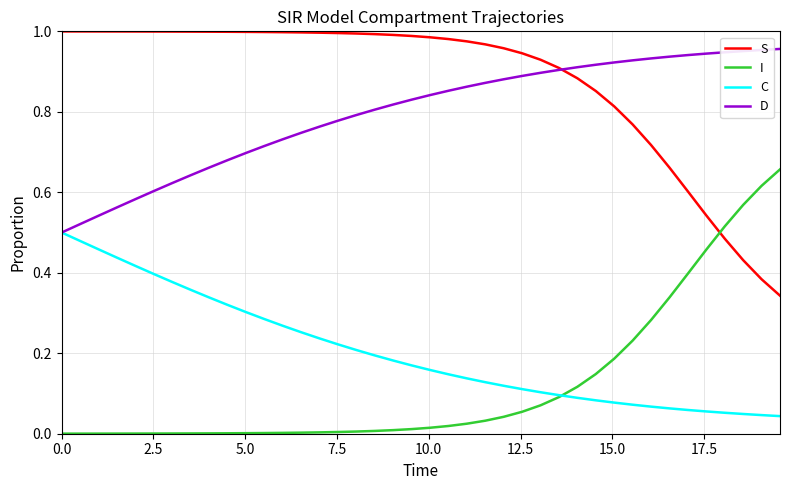

True or false: C and S cross at least once.

False